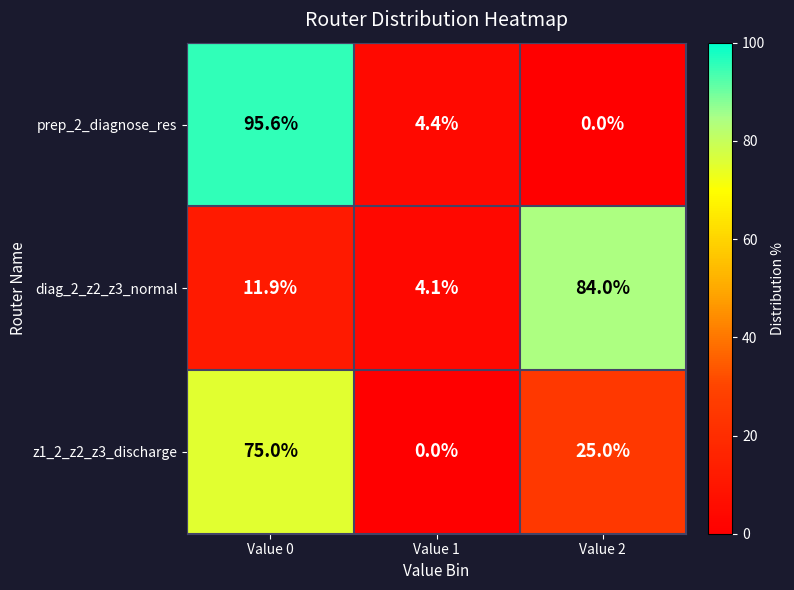

Which series has the largest range (max minus min)?

prep_2_diagnose_res